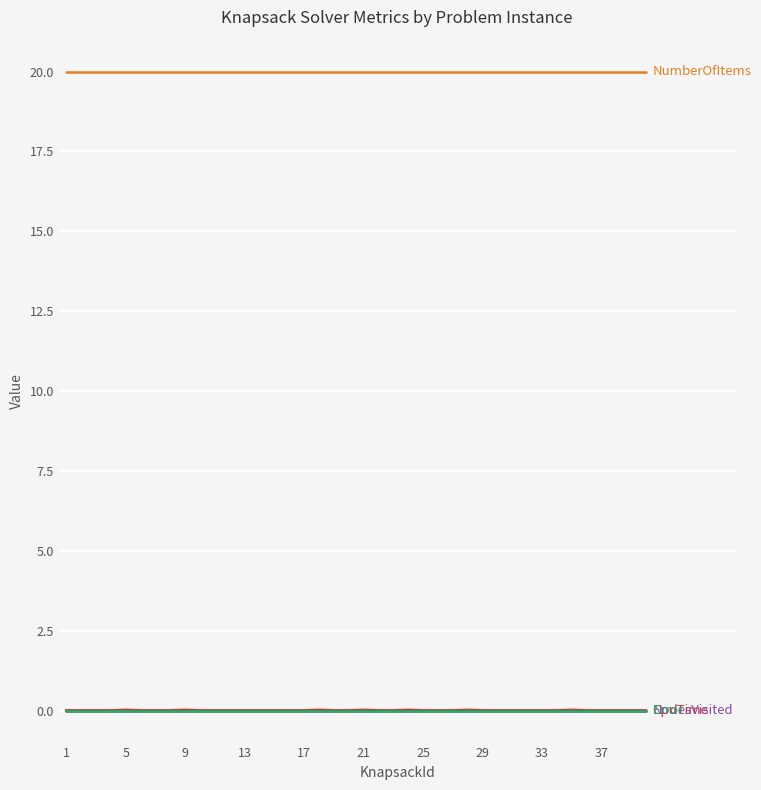

Is it true that NumberOfItems equals 13.4 at 27?

False